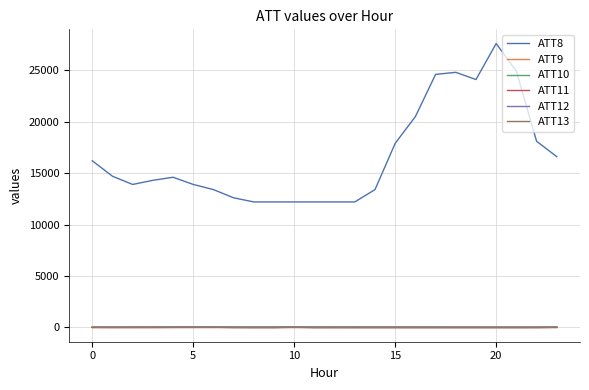

How many values in the ATT11 series exceed -10?

9